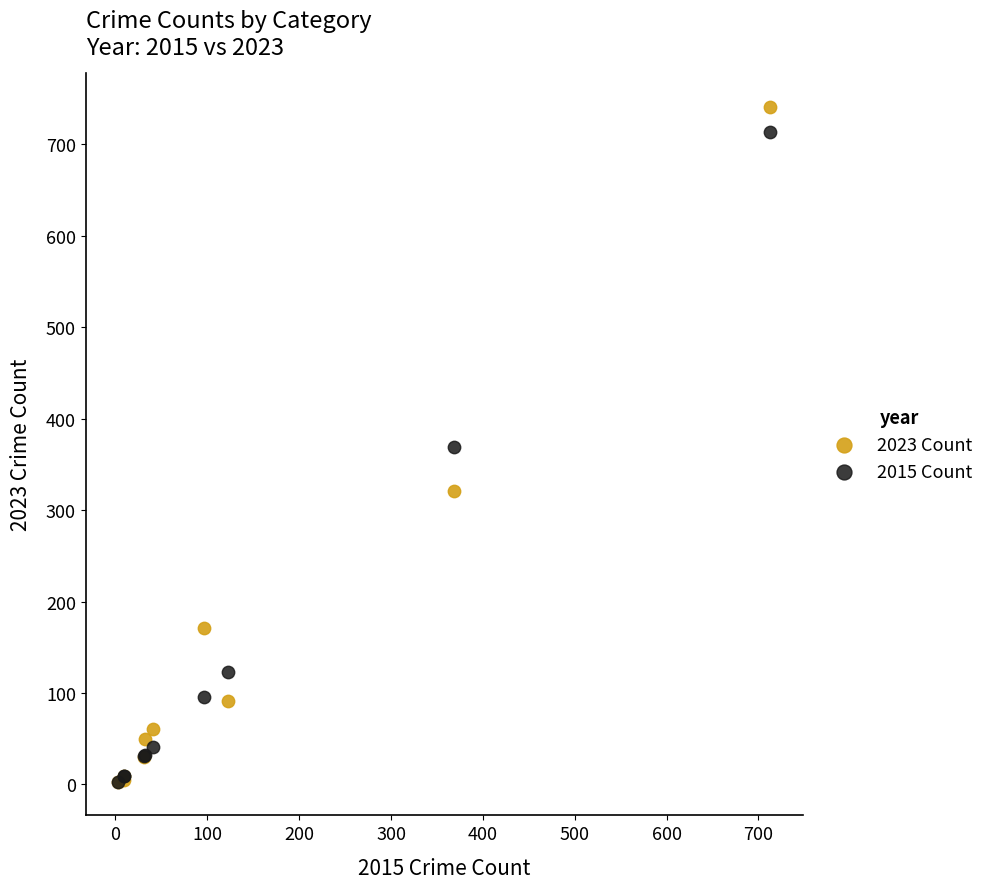

In the 2015 Count series, what Y value is closest to 358?

369